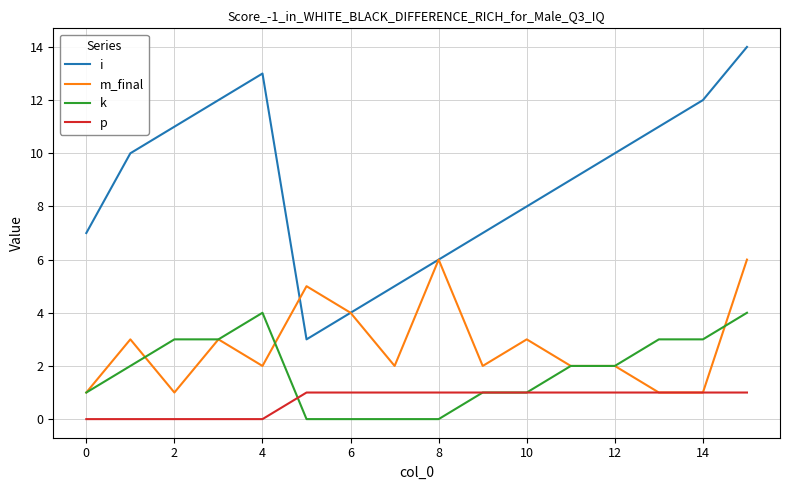

What is the maximum value for m_final?

6